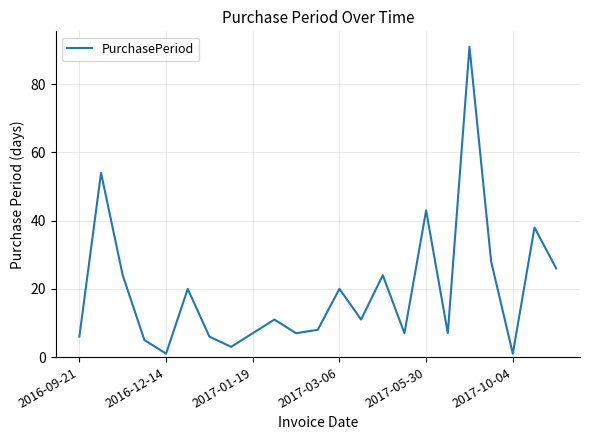

Reading right to left, extract all data points from this chart.

26	38	1	28	91	7	43	7	24	11	20	8	7	11	7	3	6	20	1	5	24	54	6